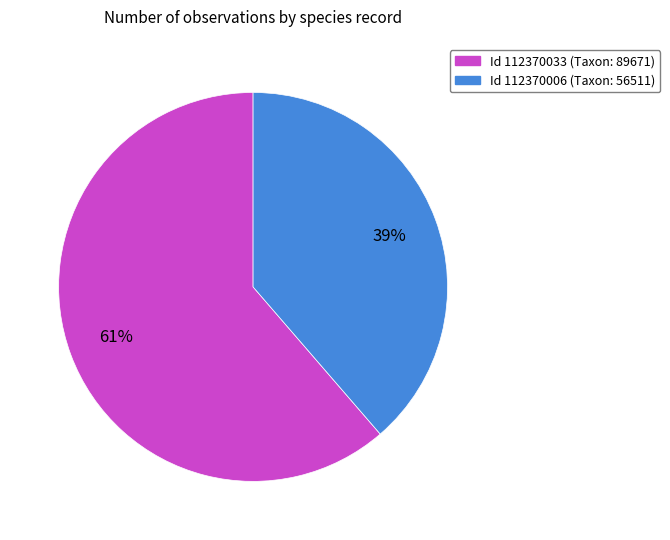

Does any single category account for the majority?

Yes